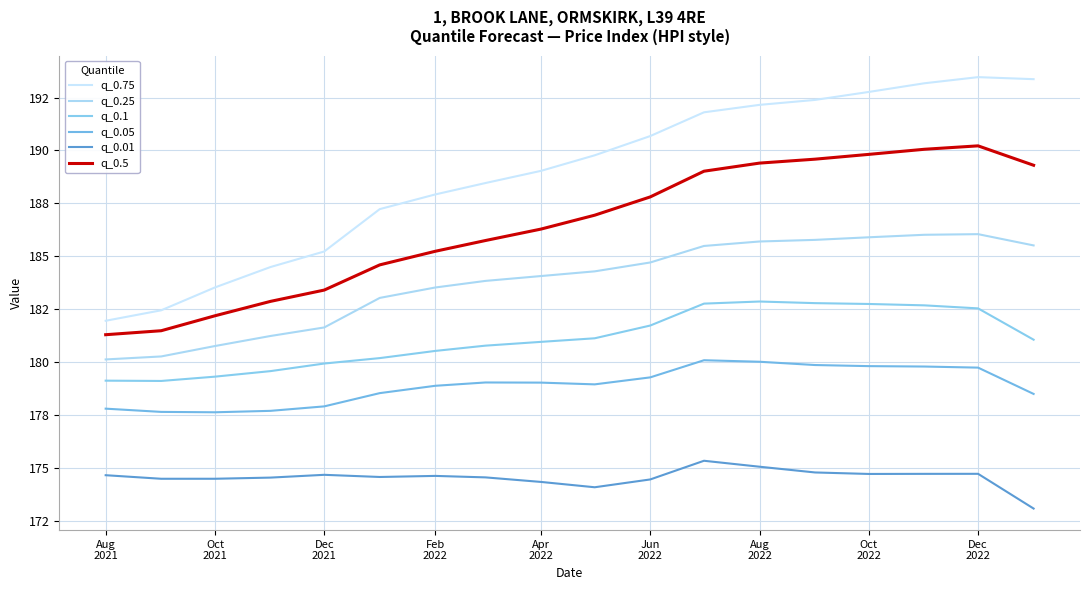

Rank the series by their average value, from lowest to highest.

q_0.01, q_0.05, q_0.1, q_0.25, q_0.5, q_0.75